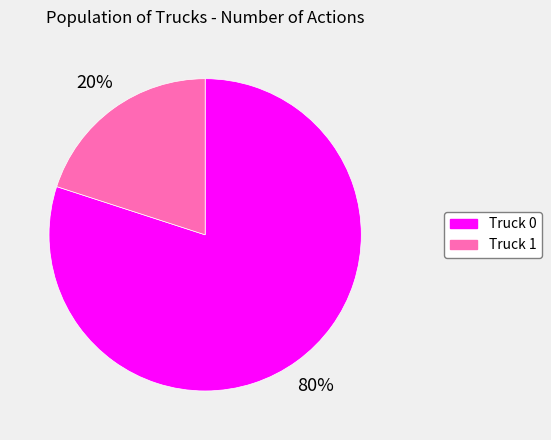

How many segments does this pie chart have?

2